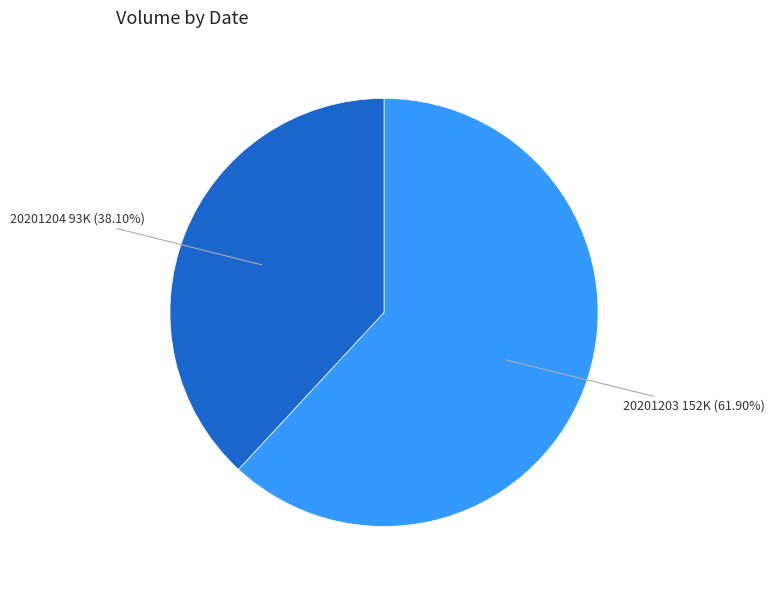

Count the number of slices in the pie.

2